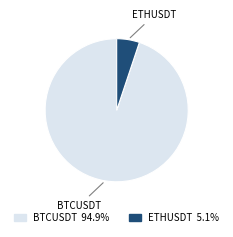

Rank the categories by value from lowest to highest.

ETHUSDT, BTCUSDT